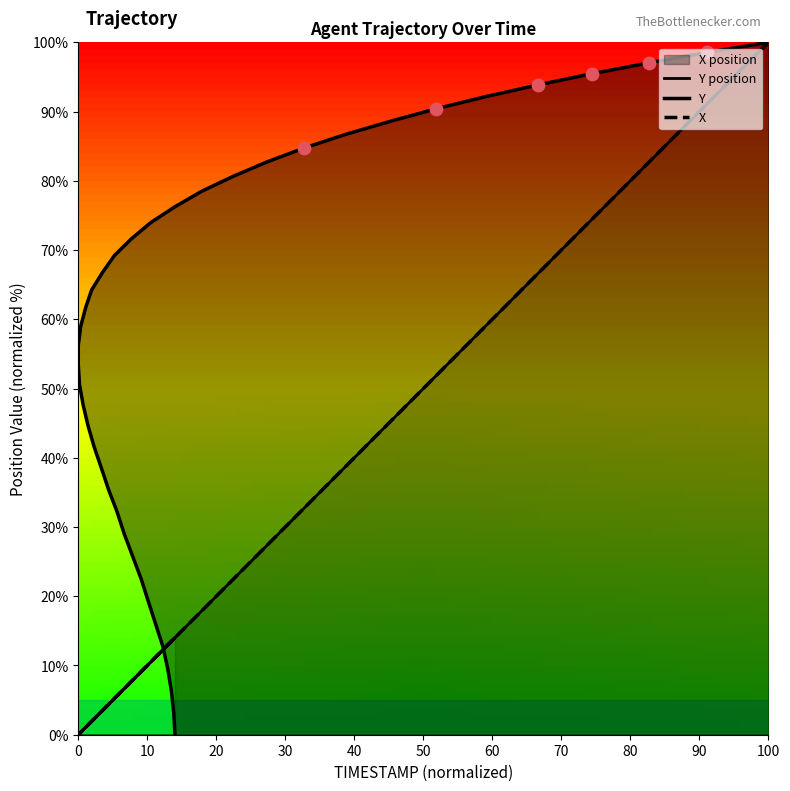

Which series contains the lowest Y value?

Y position